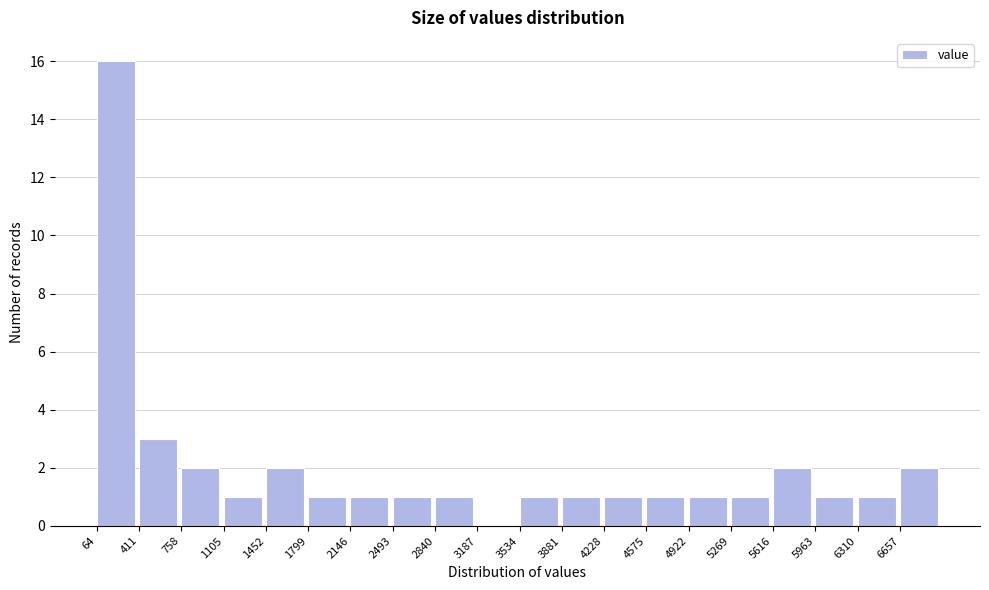

Which range on the x-axis has the tallest bar?

50 to 400